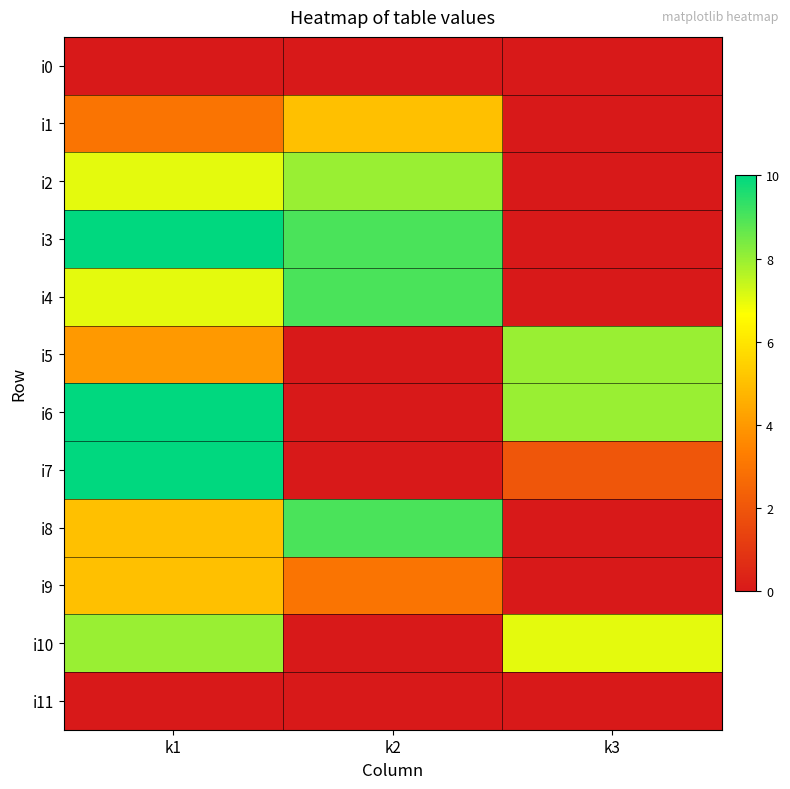

Which series has the largest total across all categories?

i3